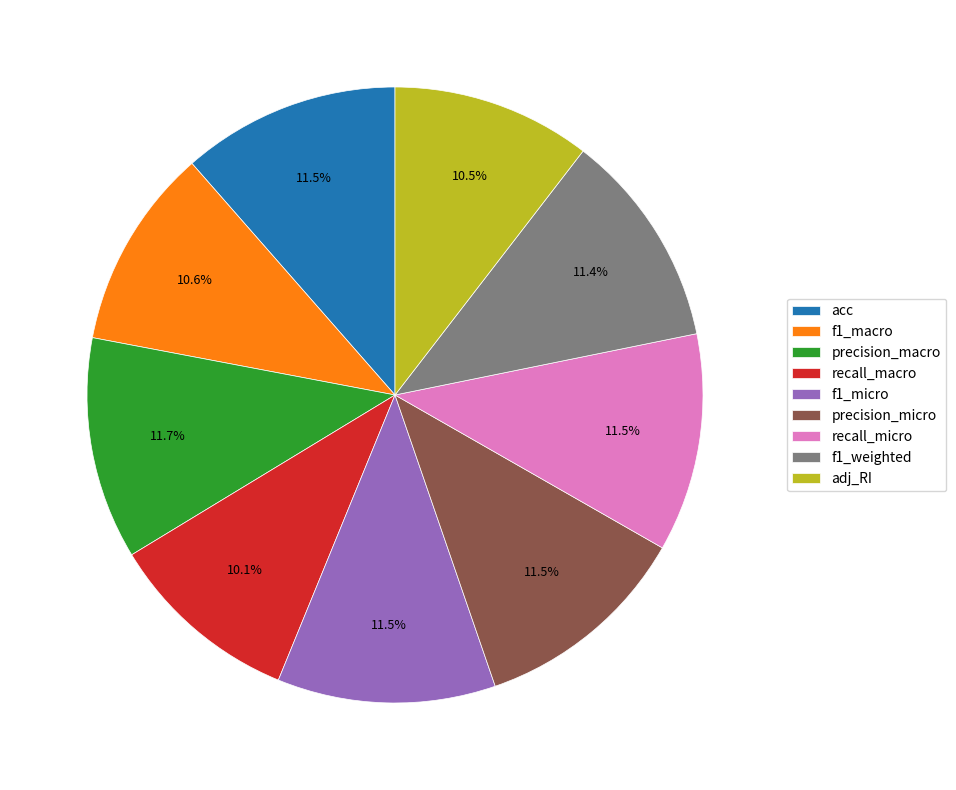

Count the number of slices in the pie.

9